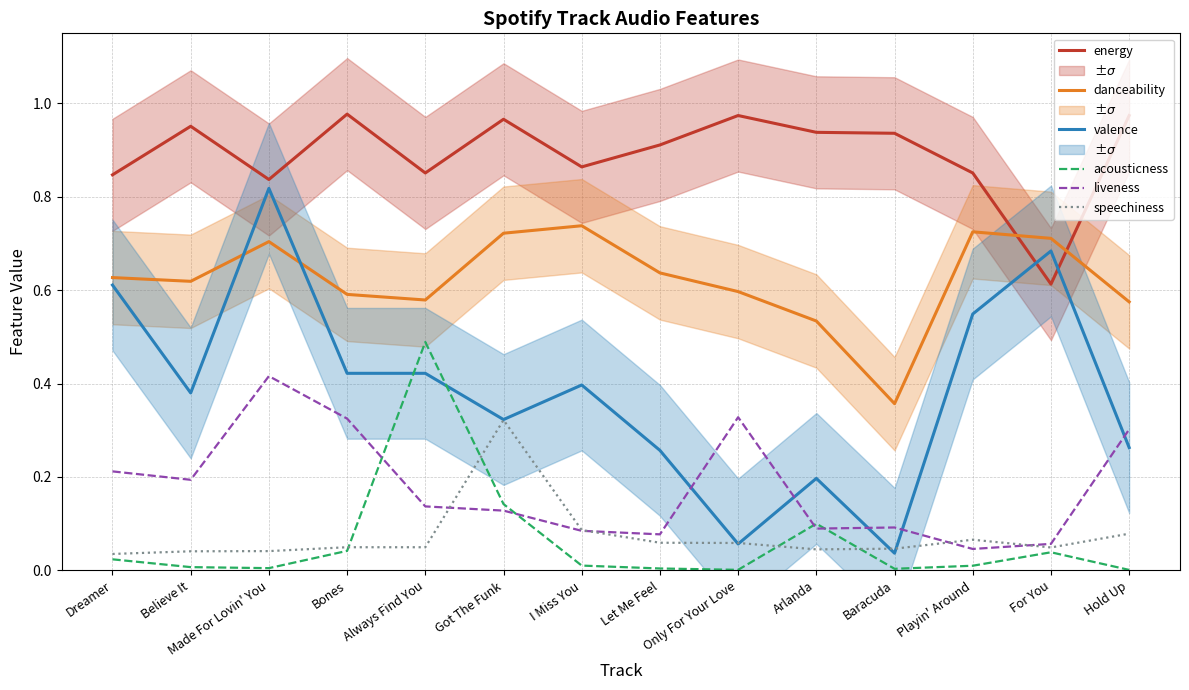

Reading right to left, what are all the values shown in this chart?

energy: Hold Up=1.0	For You=0.6	Playin' Around=0.9	Baracuda=0.9	Arlanda=0.9	Only For Your Love=1.0	Let Me Feel=0.9	I Miss You=0.9	Got The Funk=1.0	Always Find You=0.9	Bones=1.0	Made For Lovin' You=0.8	Believe It=1.0	Dreamer=0.8
danceability: Hold Up=0.6	For You=0.7	Playin' Around=0.7	Baracuda=0.4	Arlanda=0.5	Only For Your Love=0.6	Let Me Feel=0.6	I Miss You=0.7	Got The Funk=0.7	Always Find You=0.6	Bones=0.6	Made For Lovin' You=0.7	Believe It=0.6	Dreamer=0.6
valence: Hold Up=0.3	For You=0.7	Playin' Around=0.5	Baracuda=0.0	Arlanda=0.2	Only For Your Love=0.1	Let Me Feel=0.3	I Miss You=0.4	Got The Funk=0.3	Always Find You=0.4	Bones=0.4	Made For Lovin' You=0.8	Believe It=0.4	Dreamer=0.6
acousticness: Hold Up=0.0	For You=0.0	Playin' Around=0.0	Baracuda=0.0	Arlanda=0.1	Only For Your Love=0.0	Let Me Feel=0.0	I Miss You=0.0	Got The Funk=0.1	Always Find You=0.5	Bones=0.0	Made For Lovin' You=0.0	Believe It=0.0	Dreamer=0.0
liveness: Hold Up=0.3	For You=0.1	Playin' Around=0.0	Baracuda=0.1	Arlanda=0.1	Only For Your Love=0.3	Let Me Feel=0.1	I Miss You=0.1	Got The Funk=0.1	Always Find You=0.1	Bones=0.3	Made For Lovin' You=0.4	Believe It=0.2	Dreamer=0.2
speechiness: Hold Up=0.1	For You=0.0	Playin' Around=0.1	Baracuda=0.0	Arlanda=0.0	Only For Your Love=0.1	Let Me Feel=0.1	I Miss You=0.1	Got The Funk=0.3	Always Find You=0.0	Bones=0.0	Made For Lovin' You=0.0	Believe It=0.0	Dreamer=0.0